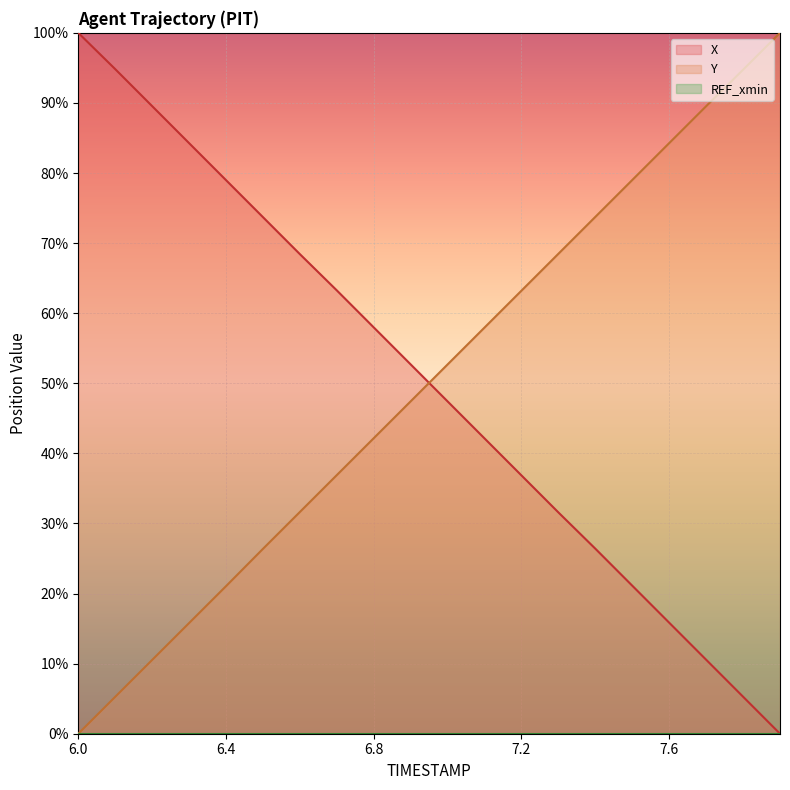

Where is X nearest to the value 50?

7.0